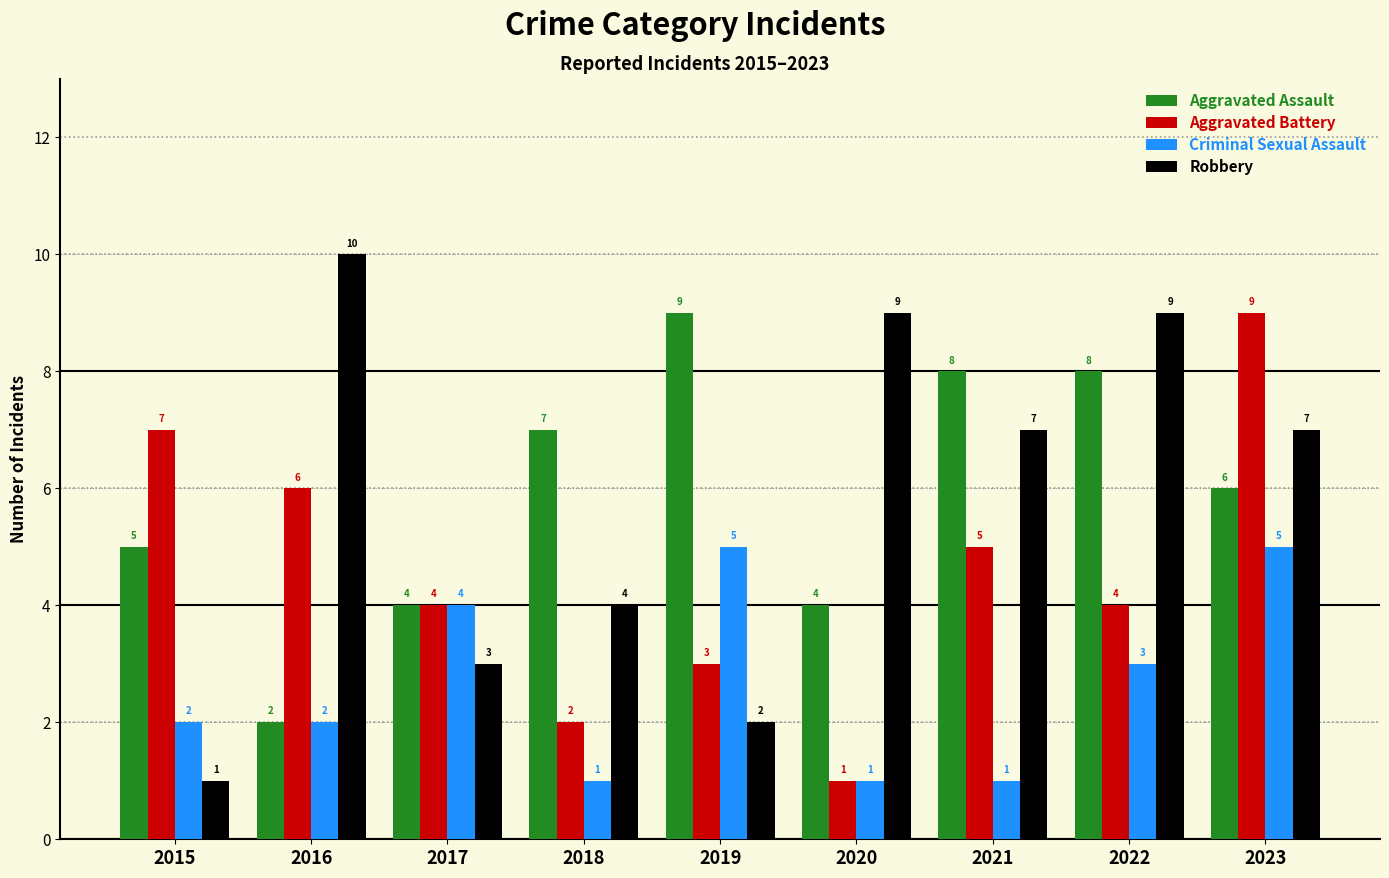

What is the maximum value for Criminal Sexual Assault?

5